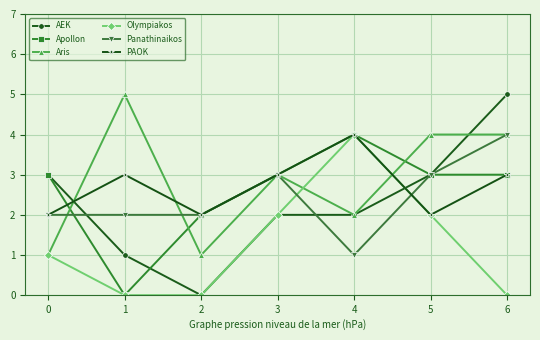

The value of Apollon at 6 is 3. True or false?

True